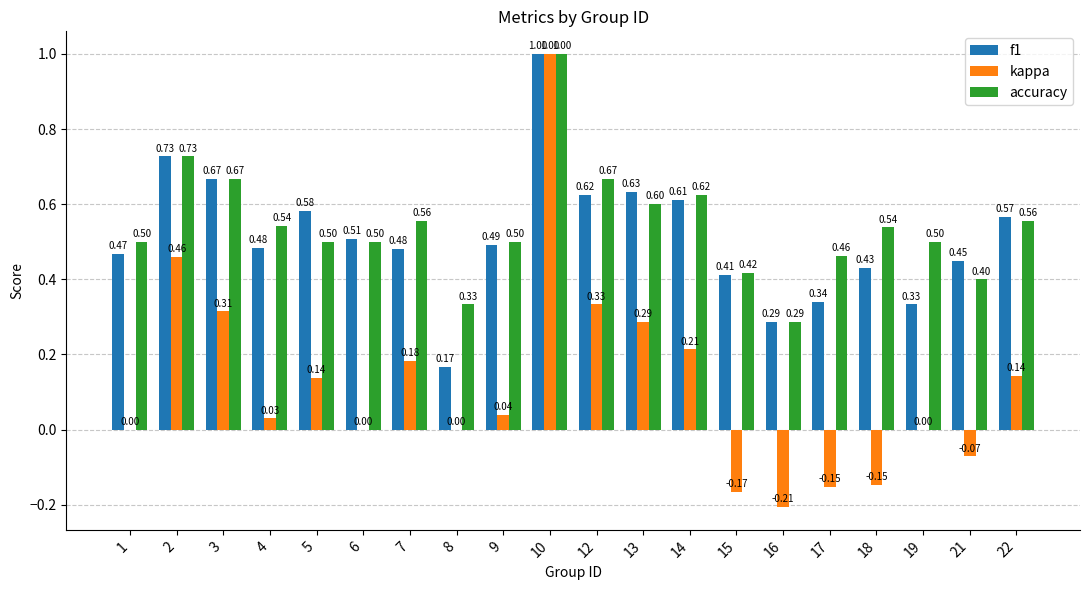

What is the average value of the f1 series?

0.5